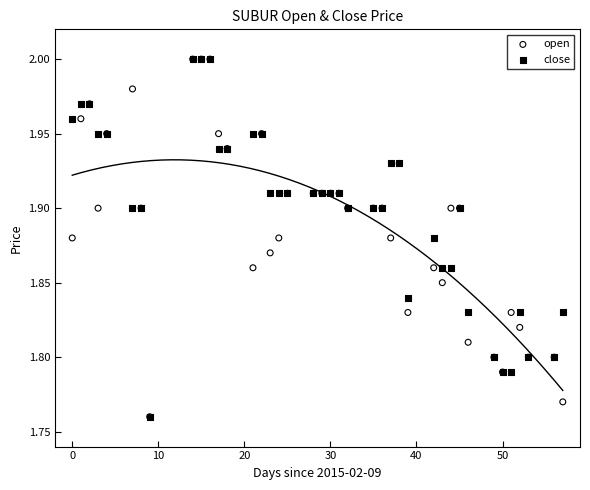

What are all the series names shown in the legend?

open, close